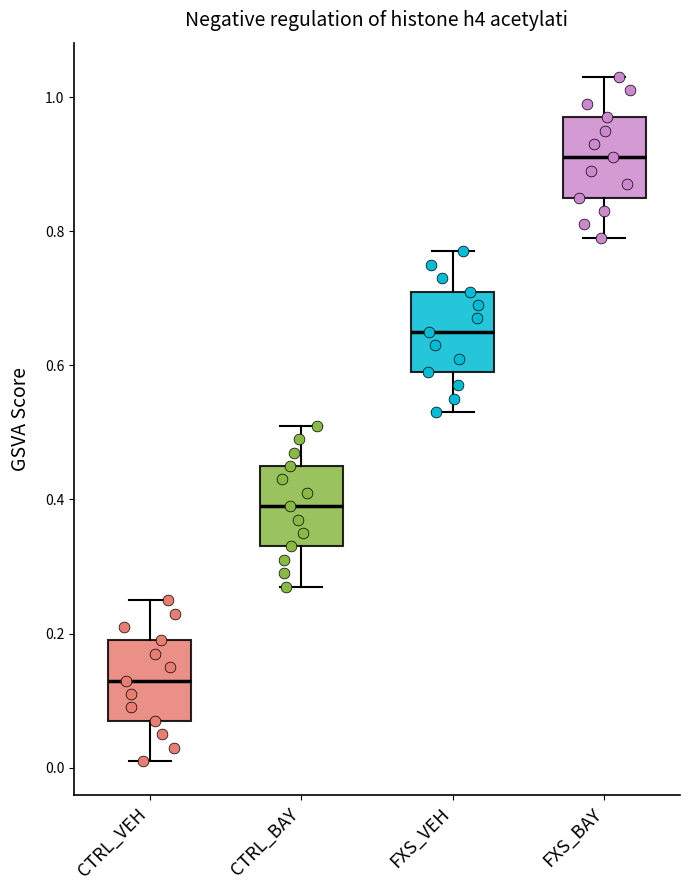

Reading left to right, read every box against the y-axis: the position of its median line, the range the box covers, and the ends of its whiskers. The values are not printed on the chart, so give them approximately, as read against the axis.

CTRL_VEH: median 0.14, box 0.08 to 0.20, whiskers 0.02 to 0.26
CTRL_BAY: median 0.40, box 0.34 to 0.46, whiskers 0.28 to 0.52
FXS_VEH: median 0.66, box 0.60 to 0.72, whiskers 0.54 to 0.78
FXS_BAY: median 0.92, box 0.86 to 0.98, whiskers 0.80 to 1.04